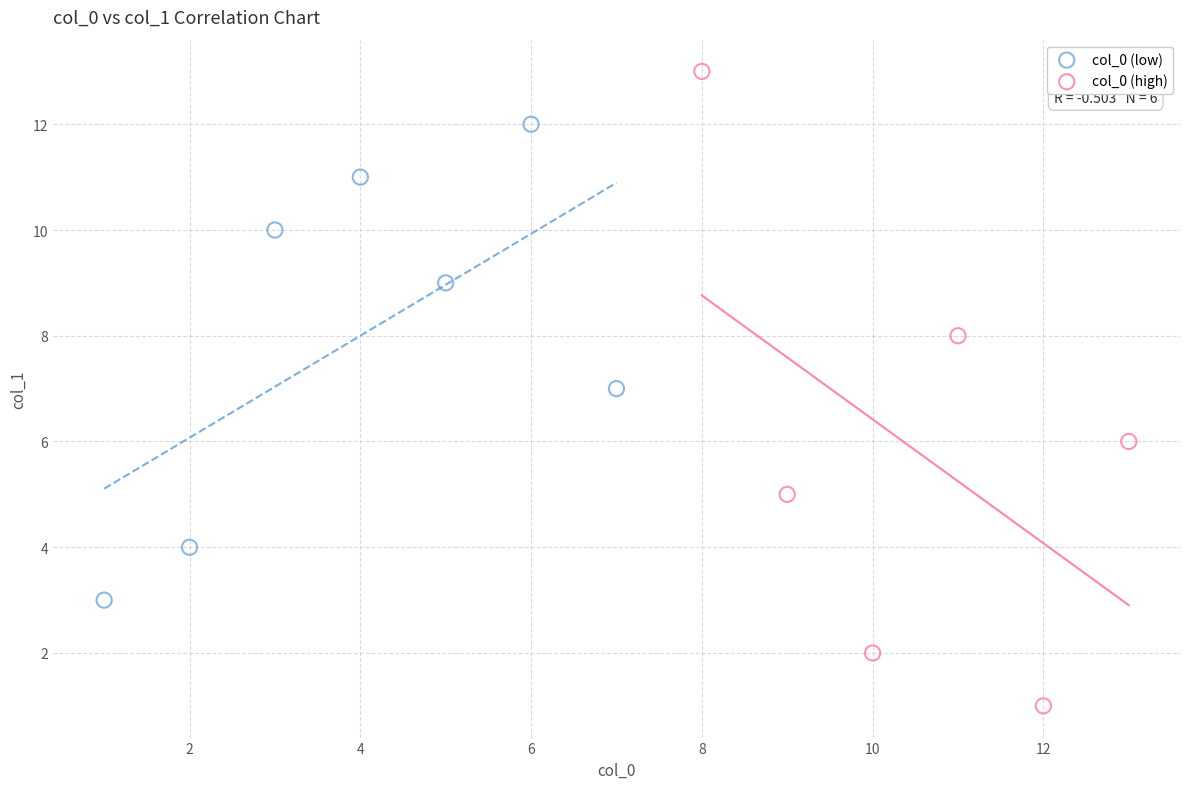

Which series reaches the minimum Y coordinate?

col_0 (high)